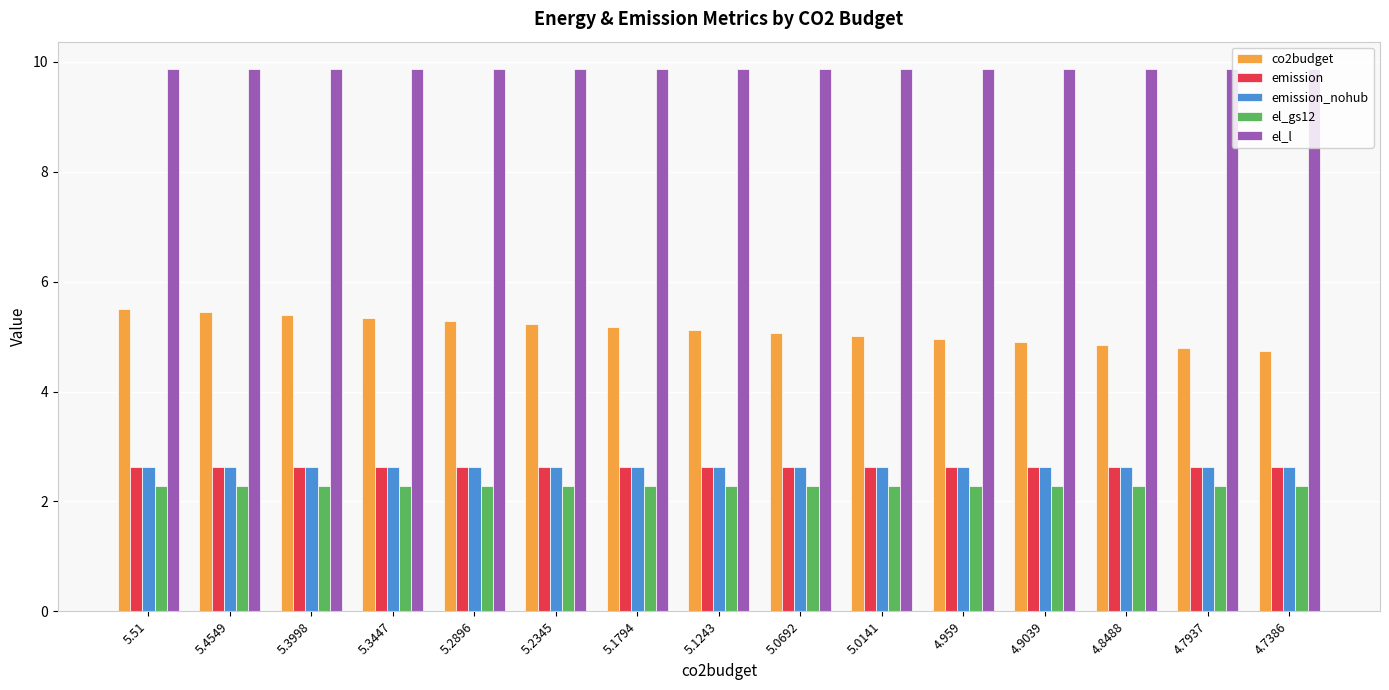

What is the difference between the highest and lowest values at 5.1794?

7.6